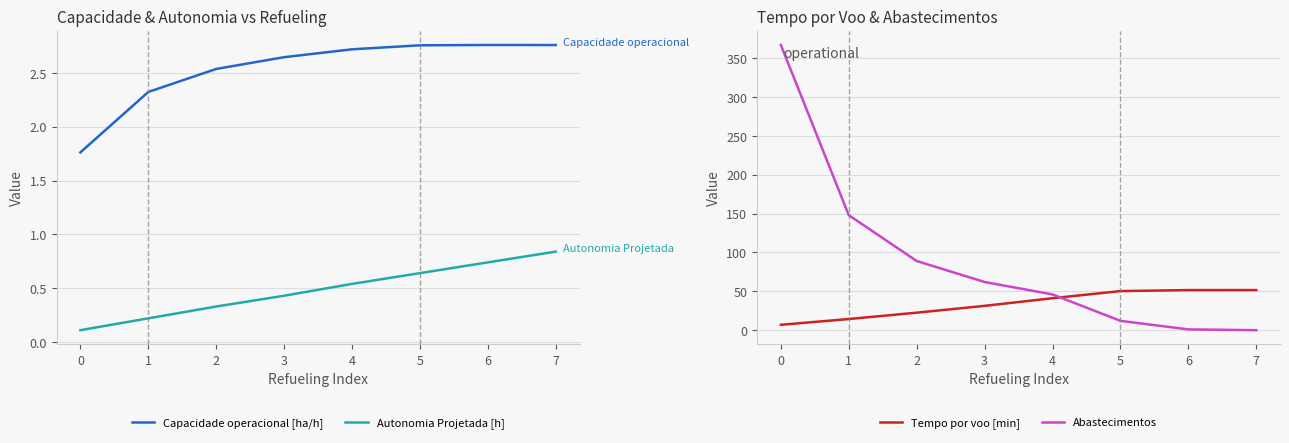

What is the sum of the Abastecimentos values at 0 and 3?

429.0